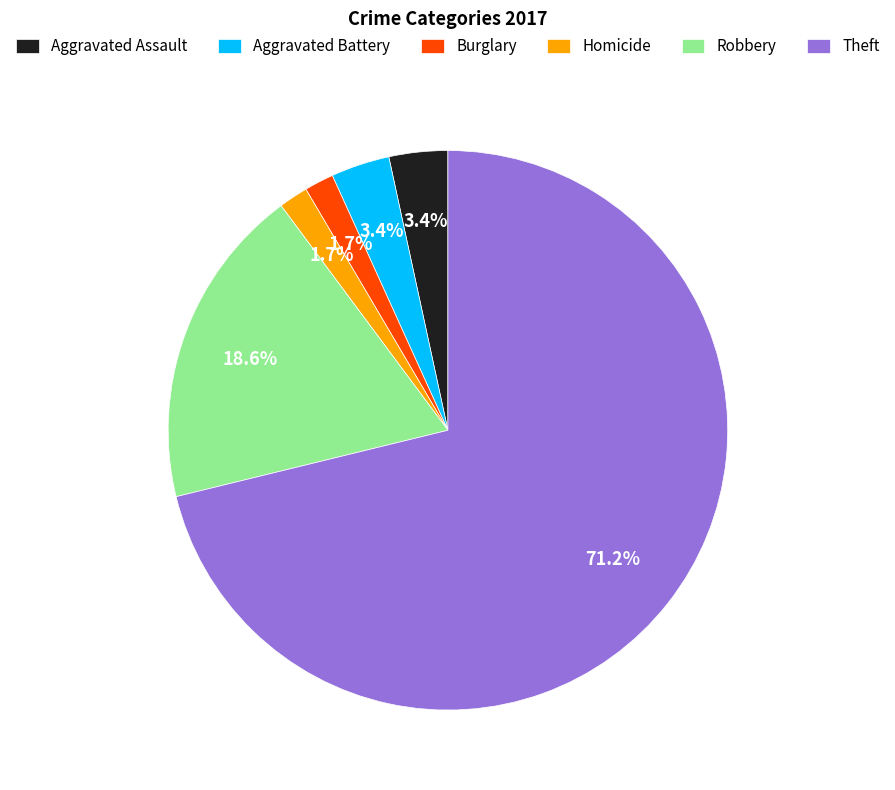

Between Homicide and Aggravated Battery, which is larger?

Aggravated Battery